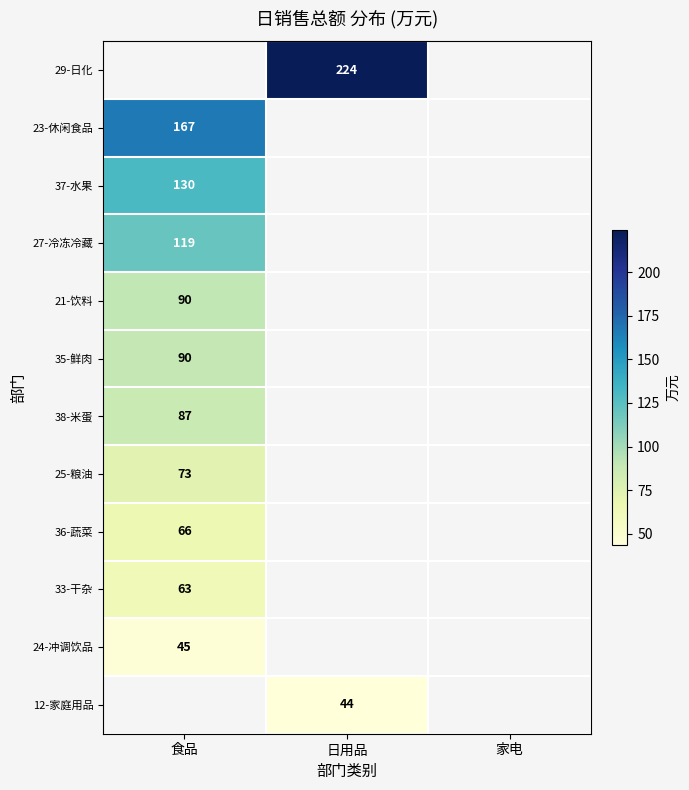

How many values in 24-冲调饮品 are above zero?

1